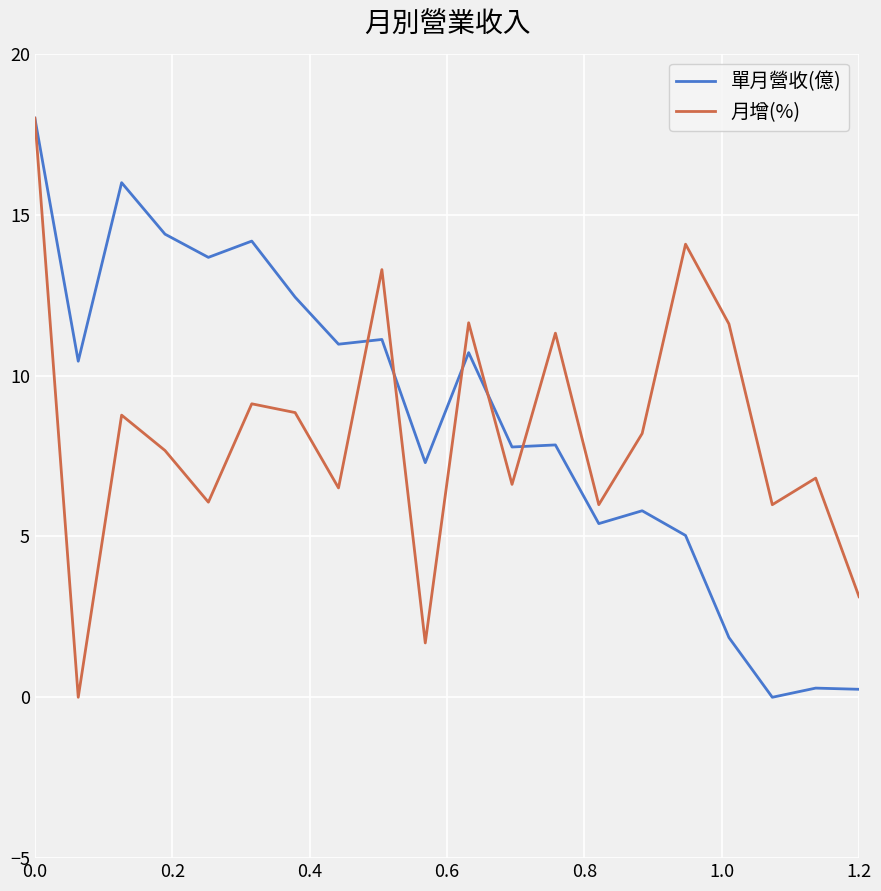

What is the difference between the maximum and minimum values in the 單月營收(億) series?

18.0